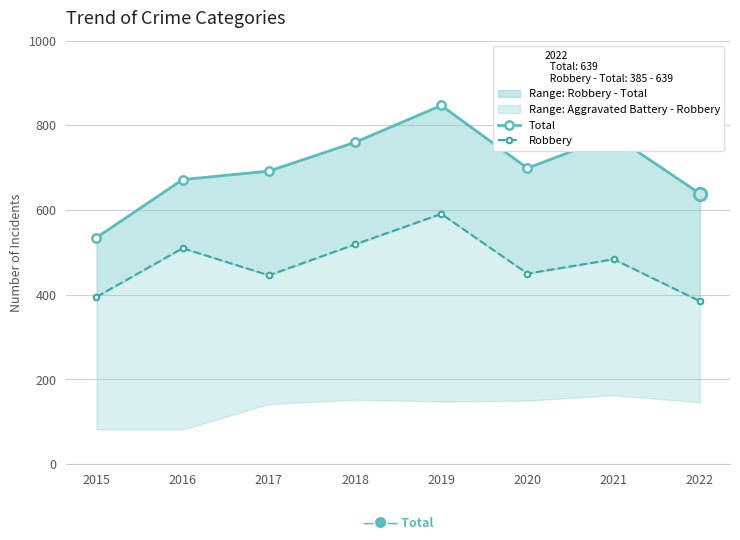

What is the total value across all series at 2017?

1138